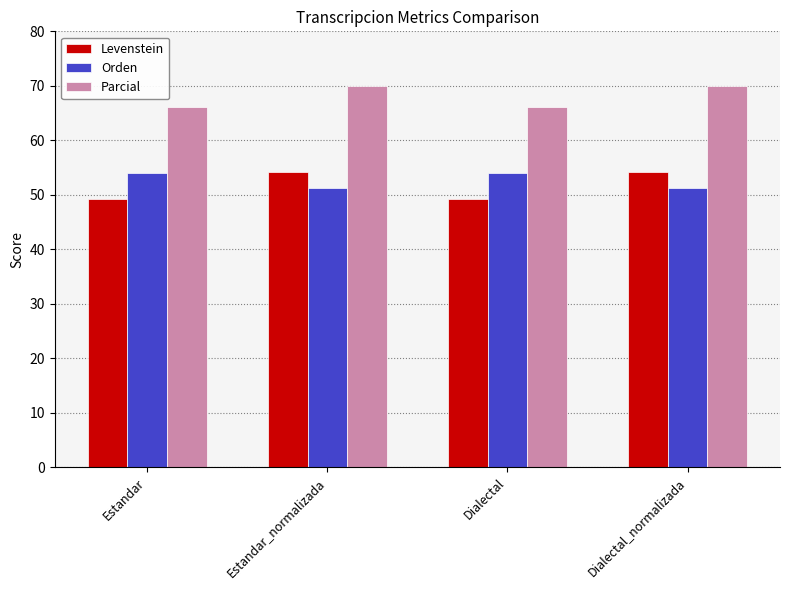

What is the total value across all series at Dialectal?

169.4